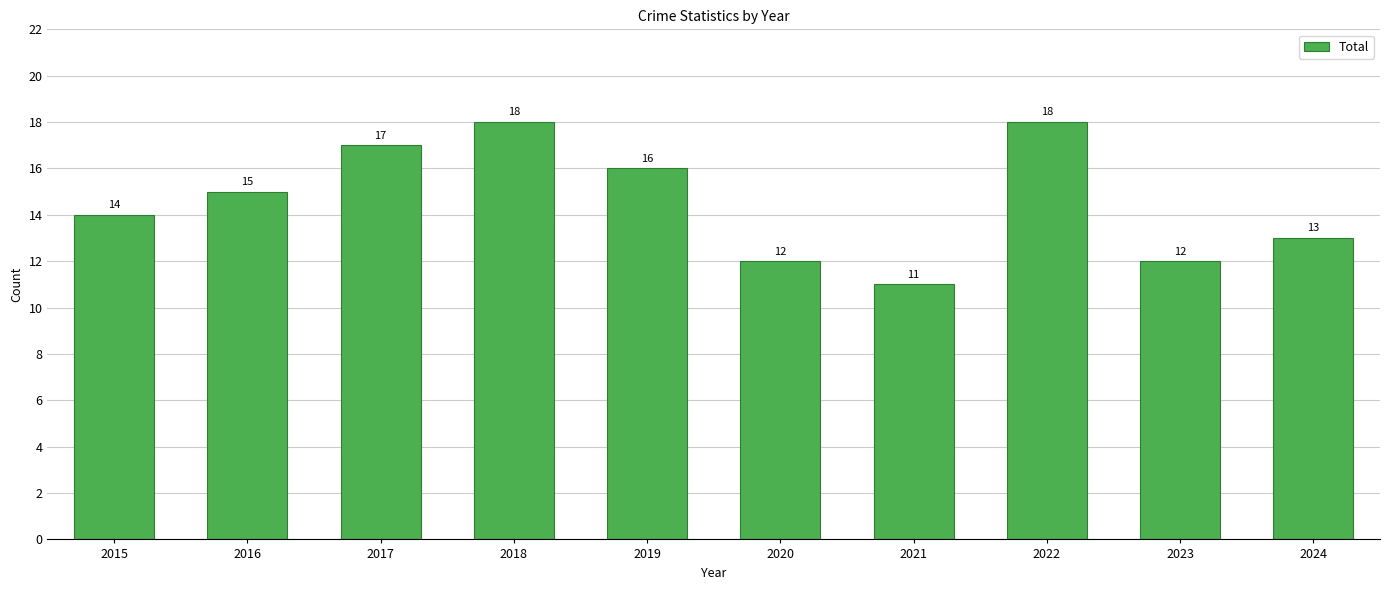

At which label is the value closest to 14?

2015